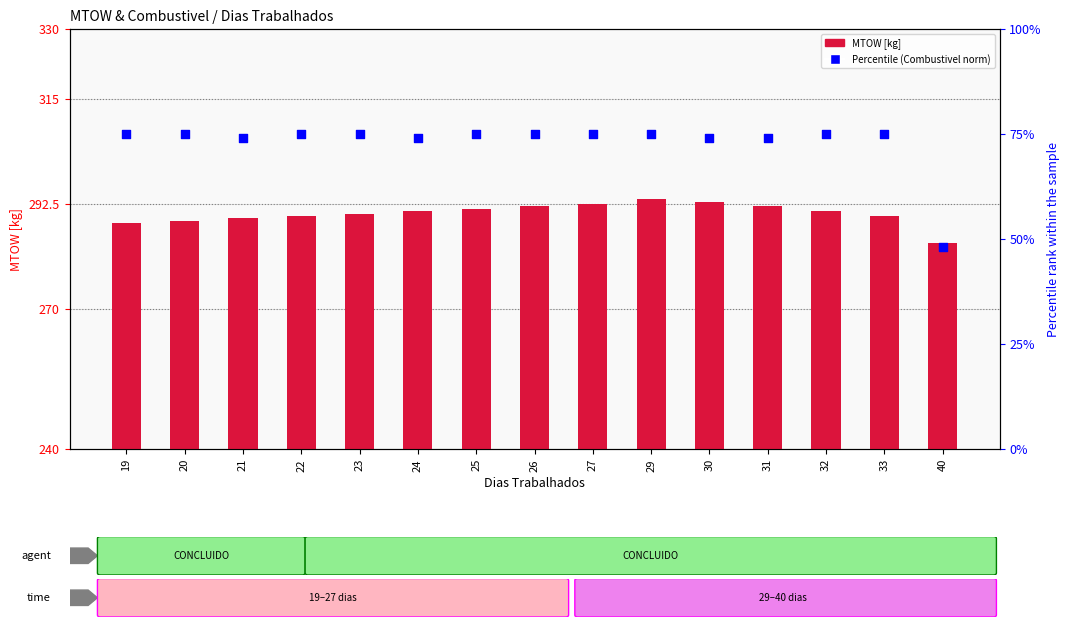

Which series contains the highest Y value?

MTOW [kg]